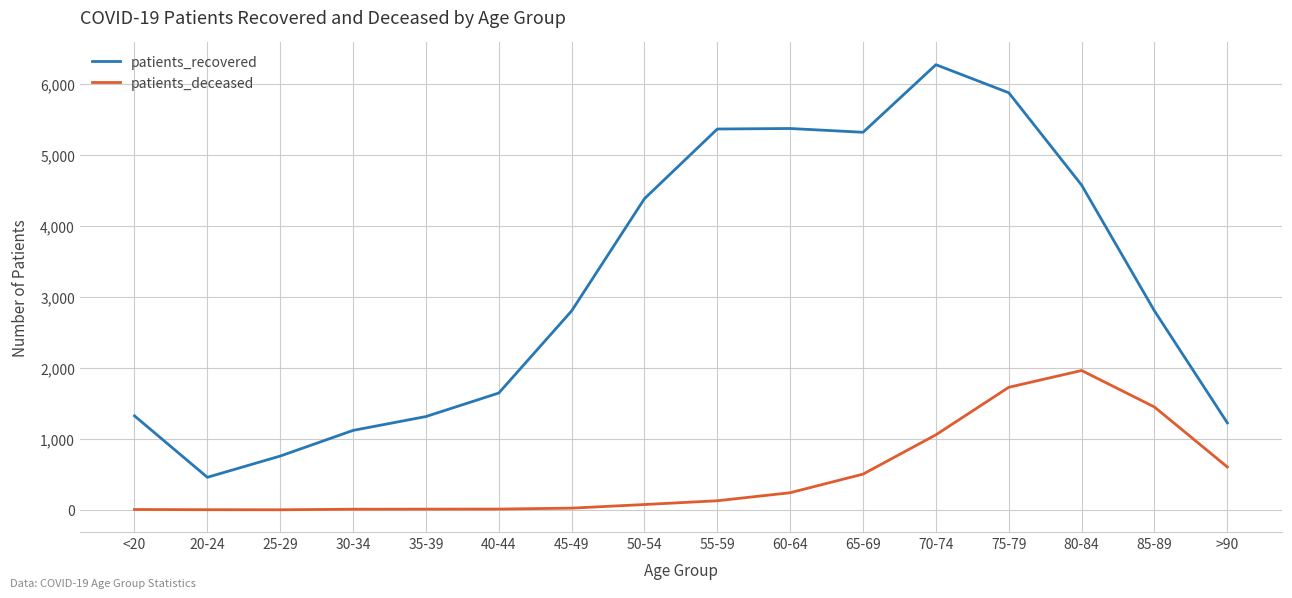

Is this an area chart (filled region under the line)?

No